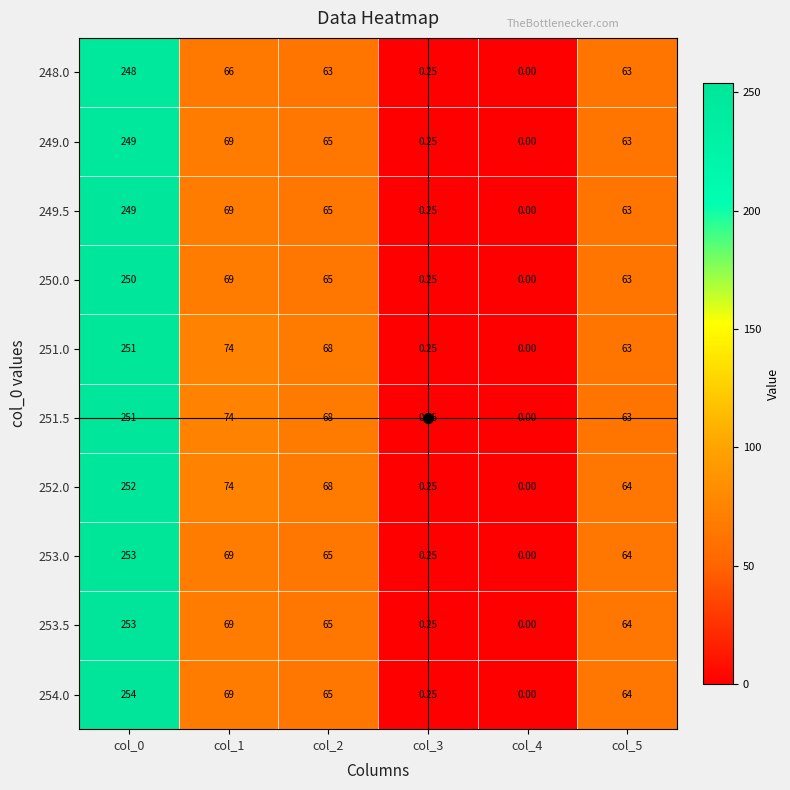

Is the value of 252.0 at col_4 greater than the value of 250.0 at col_2?

No